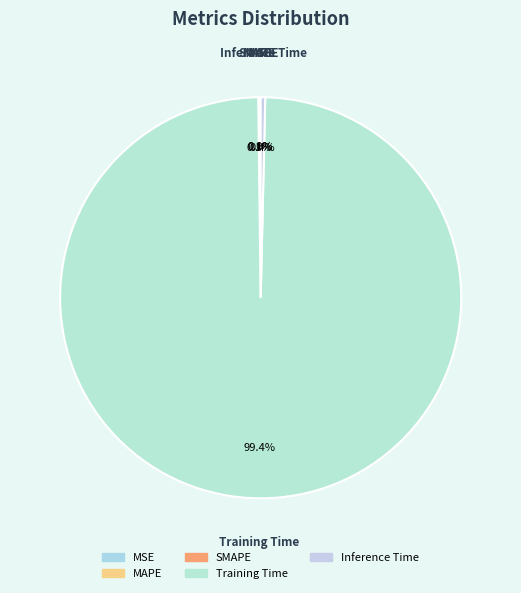

Which slice is the largest?

Training Time